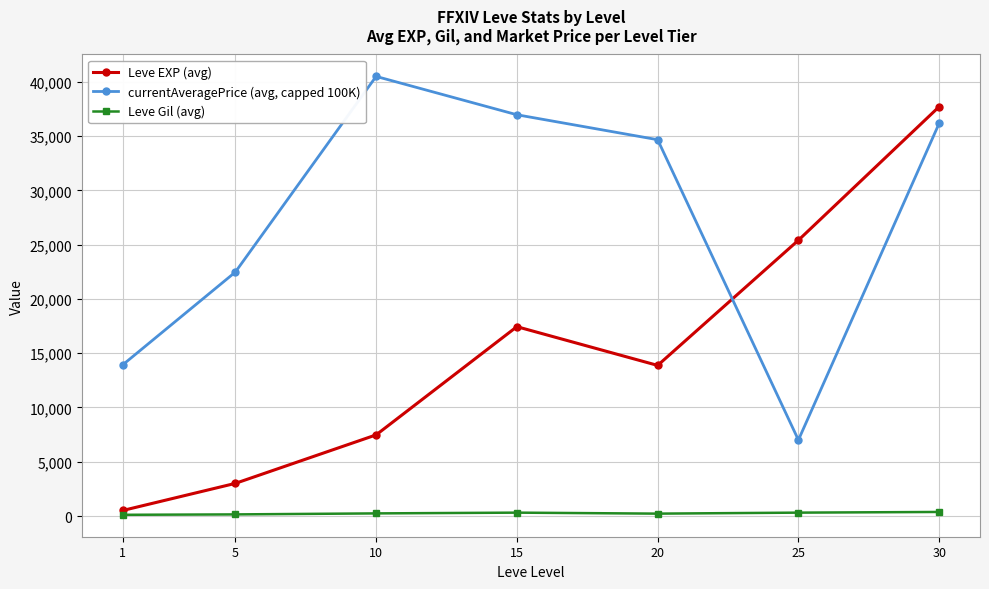

What is the approximate value of Leve Gil (avg) at 1?

113.0